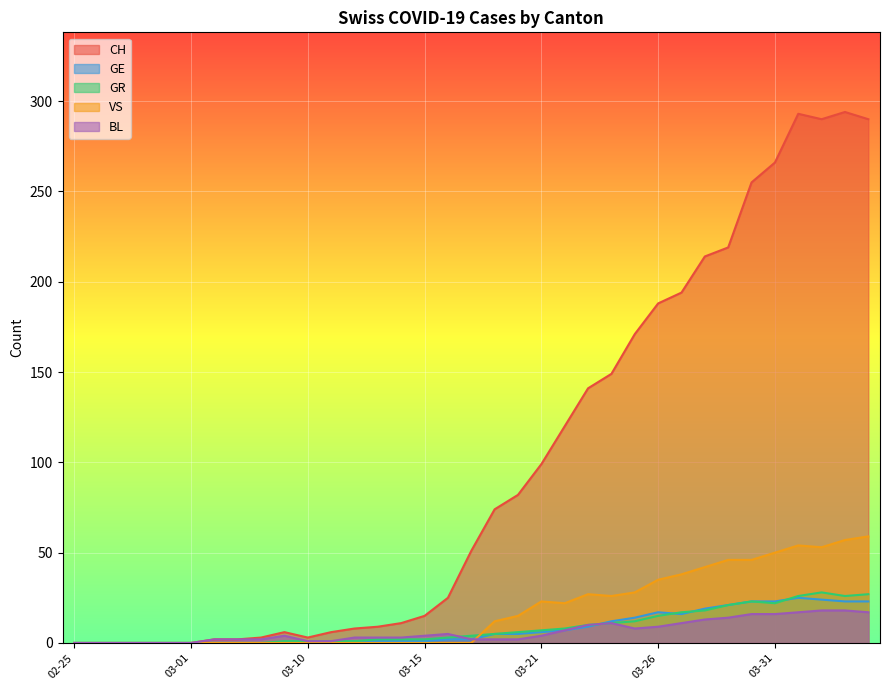

After their last crossing, which series has the higher values: BL or GE?

GE